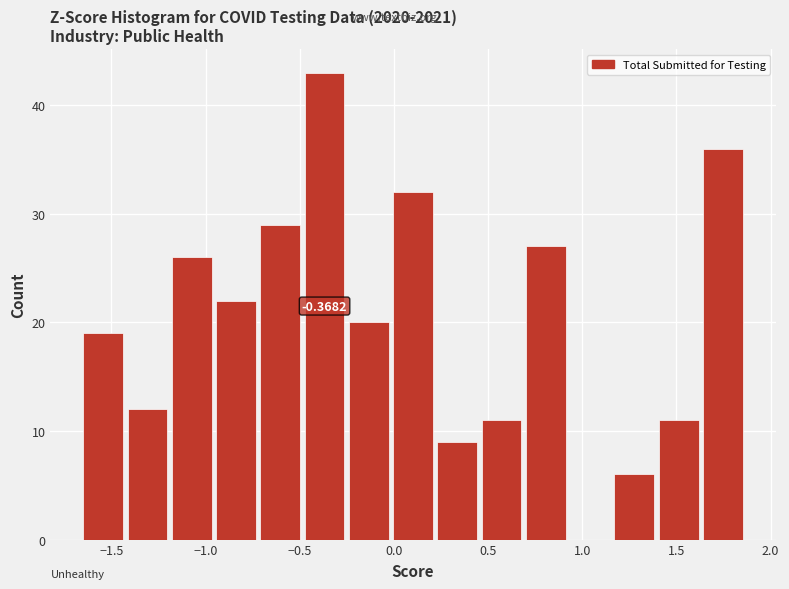

Over which range of the x-axis is the bar tallest?

-0.50 to -0.25